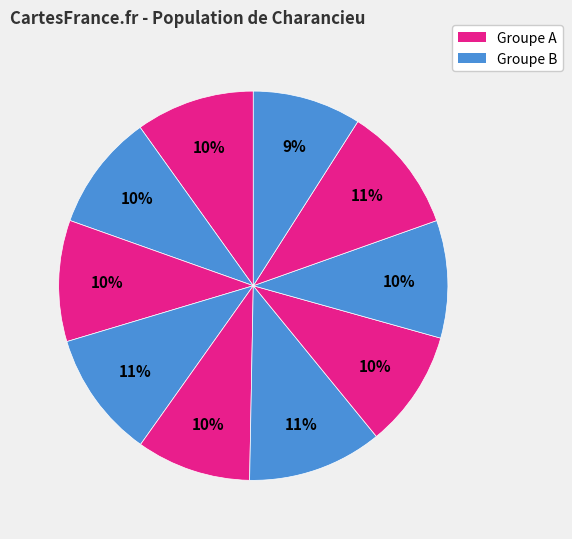

Count the number of slices in the pie.

10